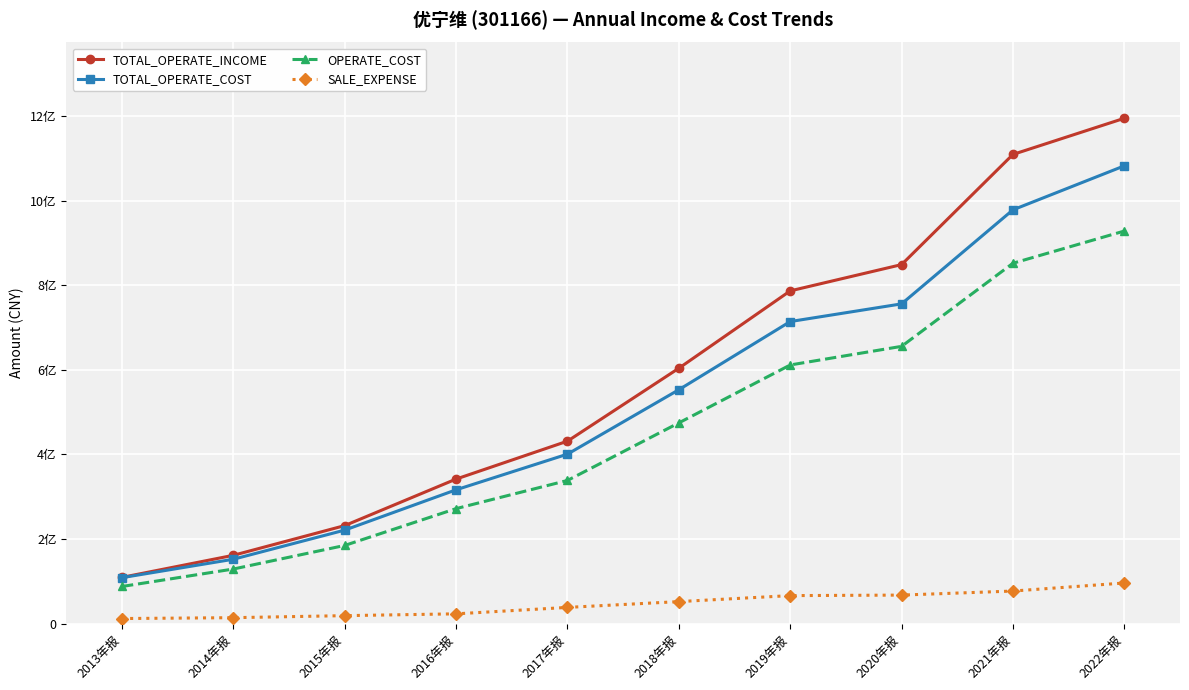

What are all the series names shown in the legend?

TOTAL_OPERATE_INCOME, TOTAL_OPERATE_COST, OPERATE_COST, SALE_EXPENSE